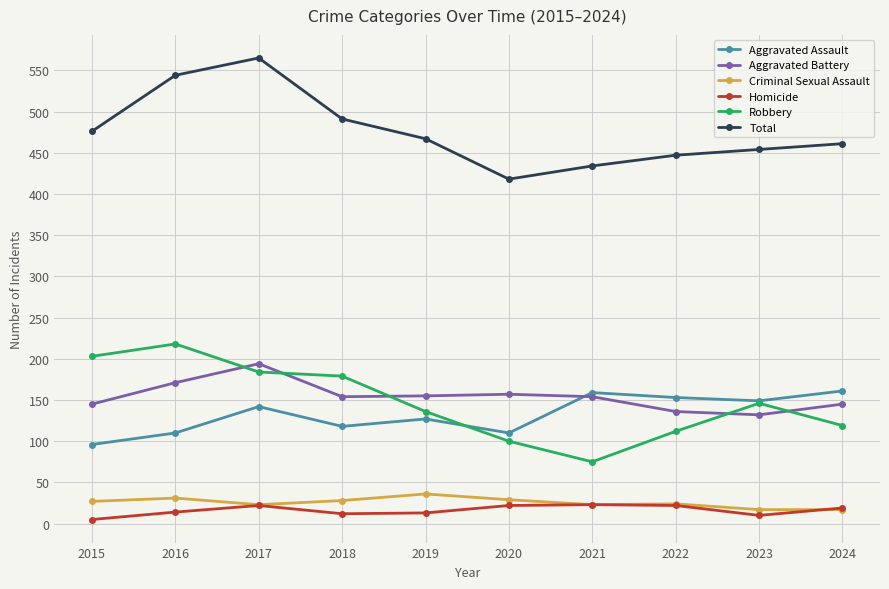

At which category is the sum across all series the highest?

2017